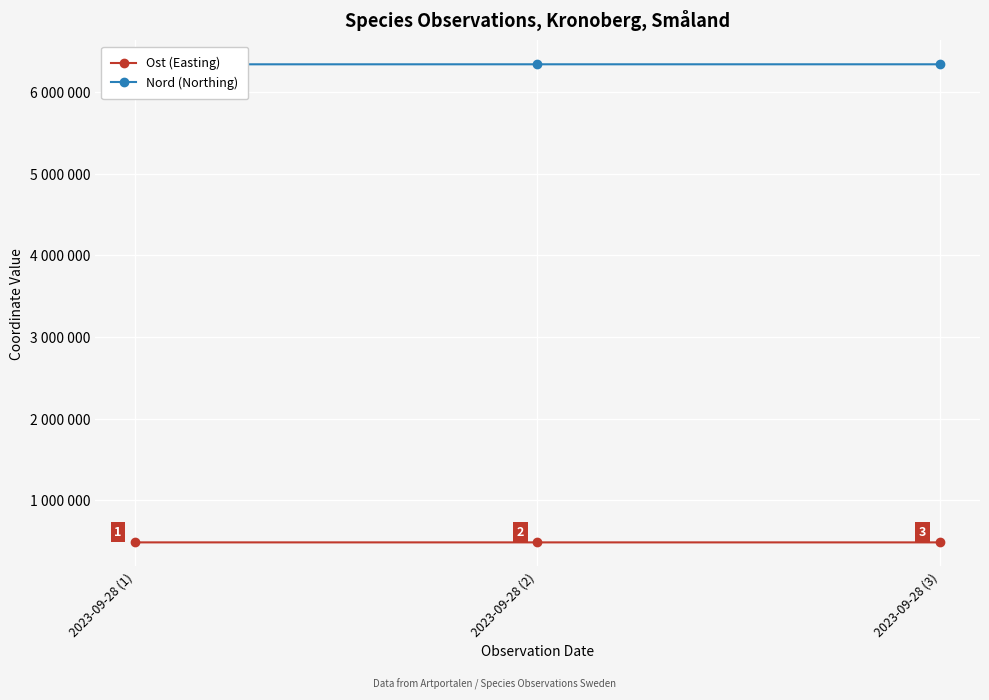

Which series has the largest total across all categories?

Nord (Northing)